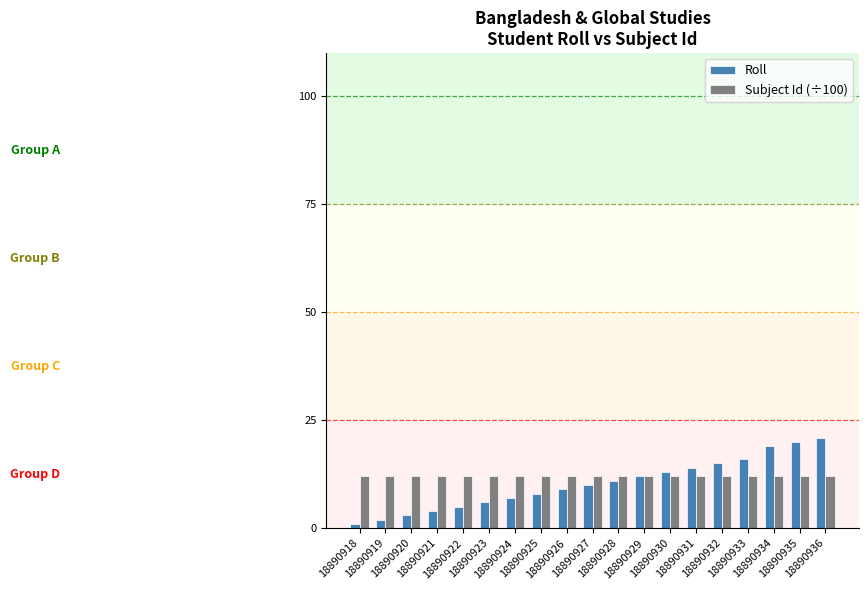

What is the difference between the Roll values at 18890930 and 18890936?

8.0